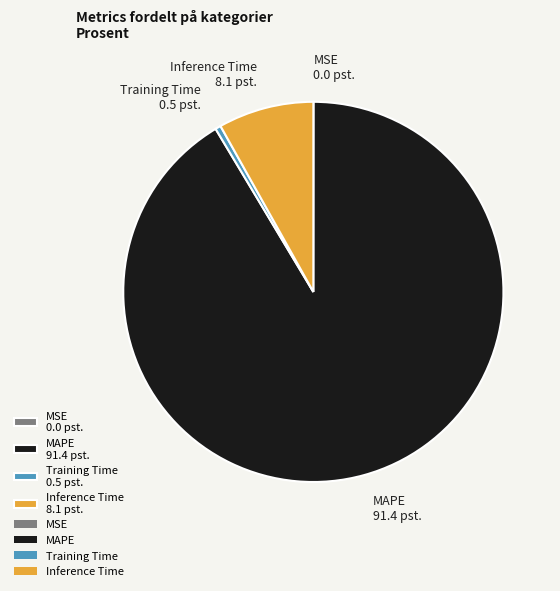

Do Training Time 0.5 pst. and MAPE 91.4 pst. together represent more than half of the pie?

Yes